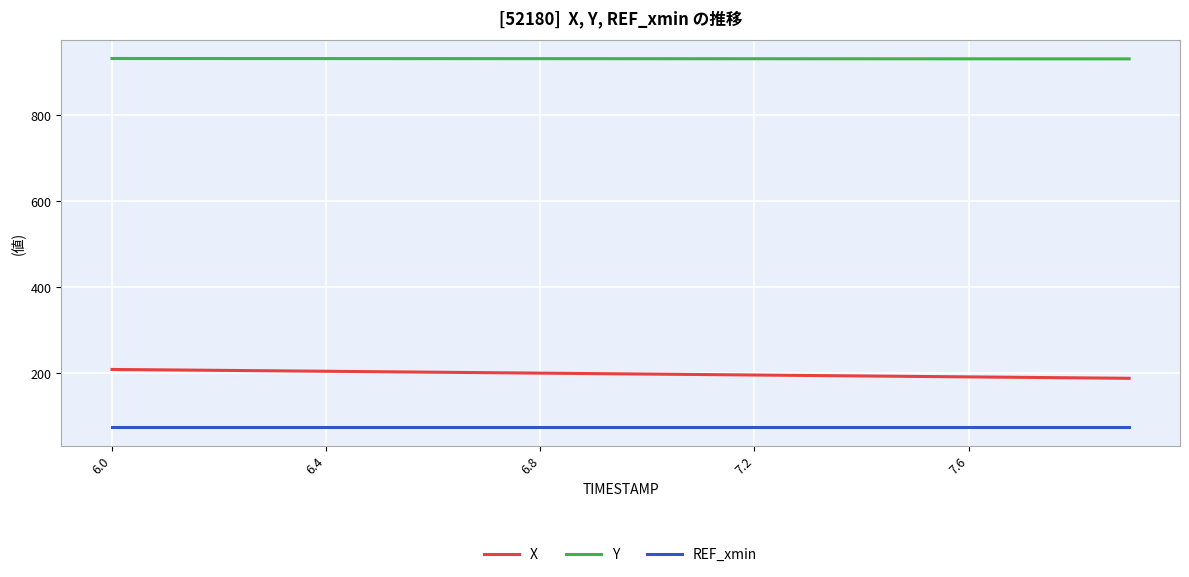

List the series in order of their peak value, lowest first.

REF_xmin, X, Y